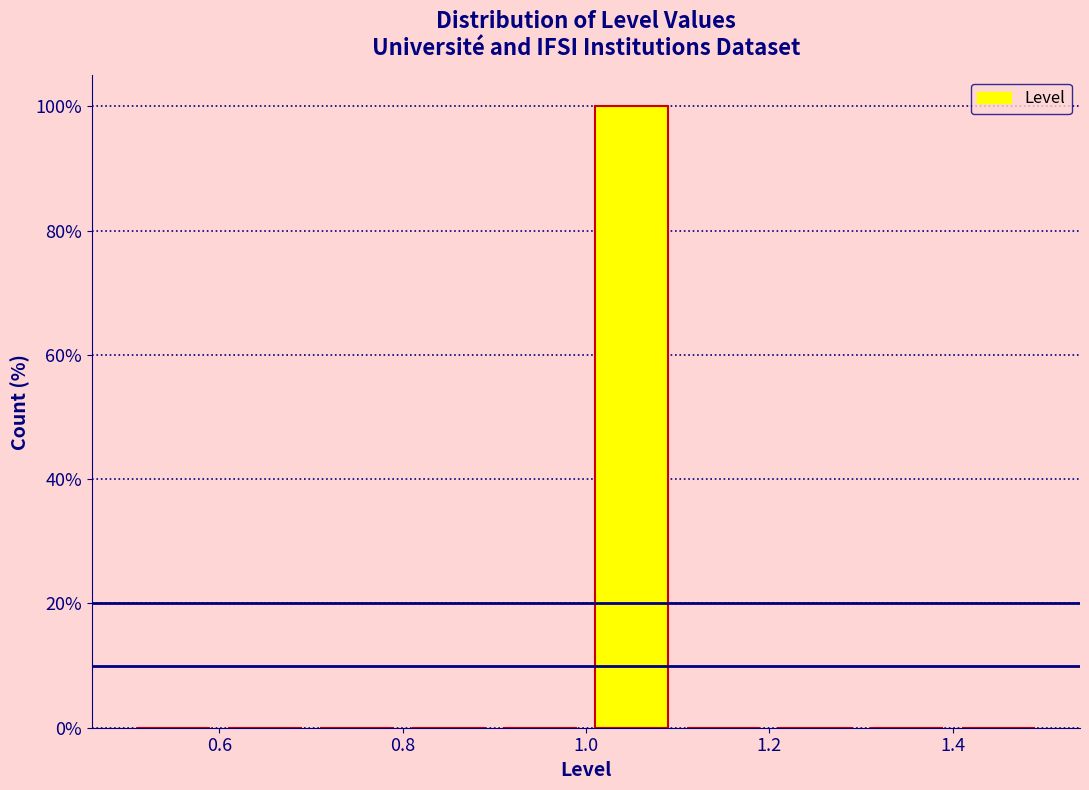

Reading left to right, list every bar in this chart as the range it spans on the x-axis followed by its height. The values are not printed on the chart, so give them approximately, as read against the axis.

0.5 to 0.6: 0
0.6 to 0.7: 0
0.7 to 0.8: 0
0.8 to 0.9: 0
0.9 to 1.0: 0
1.0 to 1.1: 100
1.1 to 1.2: 0
1.2 to 1.3: 0
1.3 to 1.4: 0
1.4 to 1.5: 0